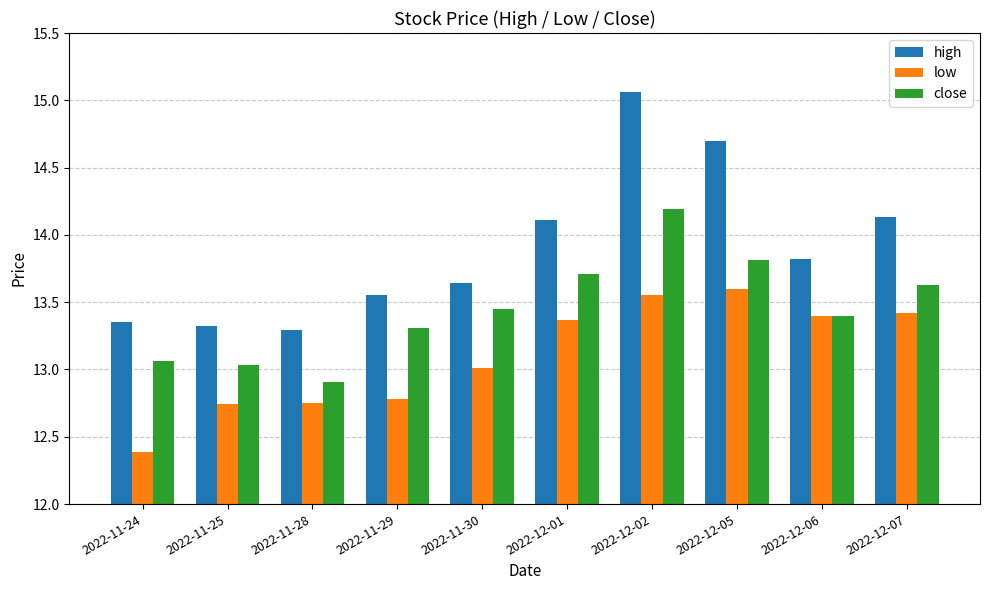

What is the lowest value of the close series?

12.9